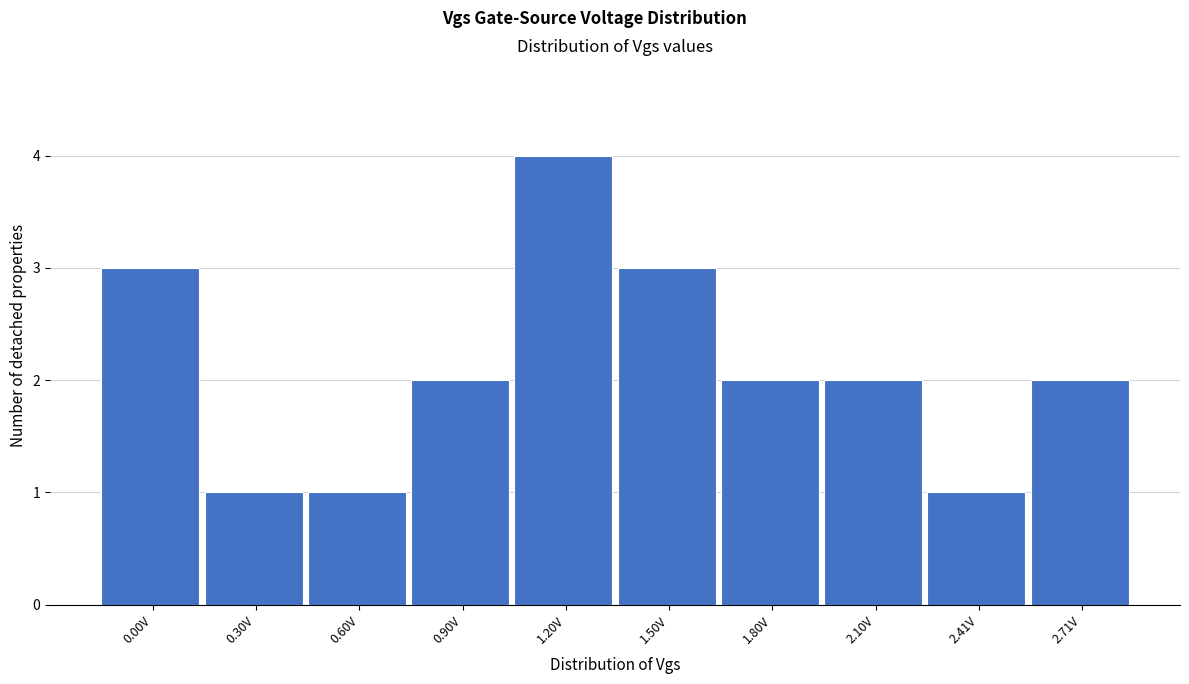

Reading right to left, extract all data points from this chart.

2.71V=2	2.41V=1	2.10V=2	1.80V=2	1.50V=3	1.20V=4	0.90V=2	0.60V=1	0.30V=1	0.00V=3